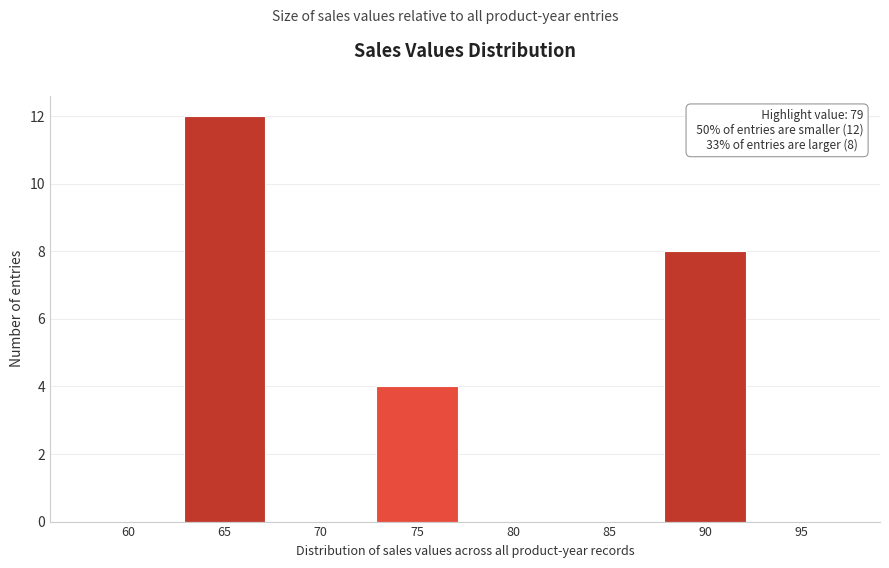

Reading left to right, transcribe all the data shown in this chart.

60=0	65=12	70=0	75=4	80=0	85=0	90=8	95=0